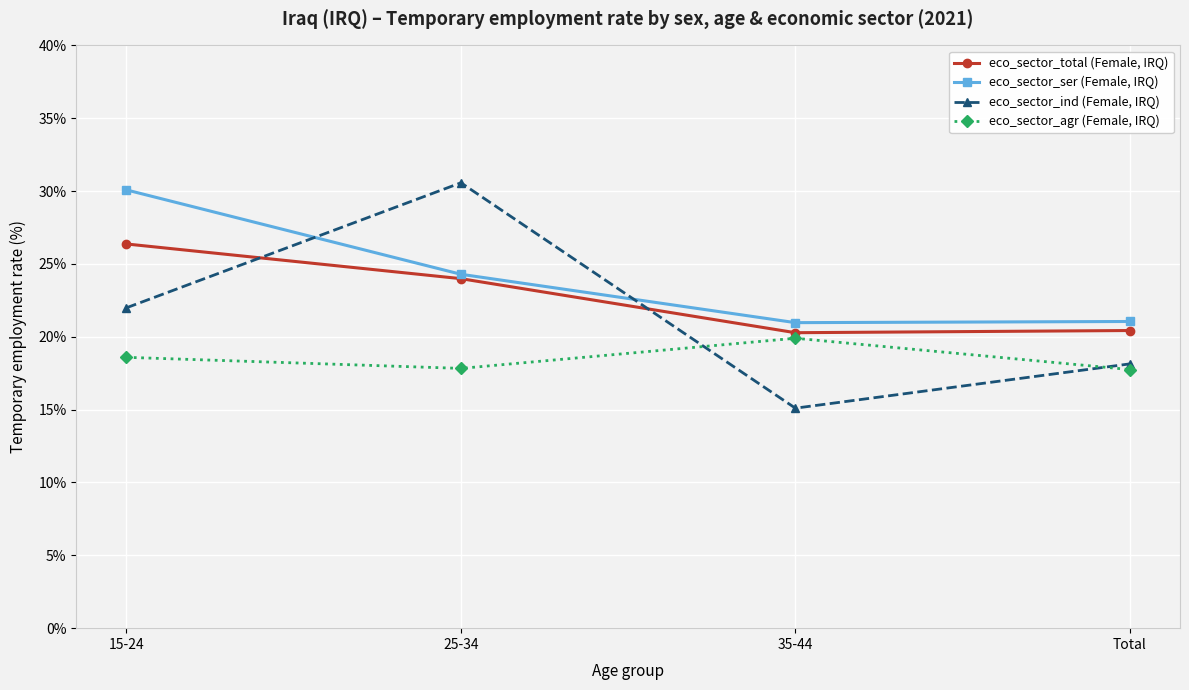

True or false: eco_sector_agr (Female, IRQ) and eco_sector_ser (Female, IRQ) intersect in this chart.

False